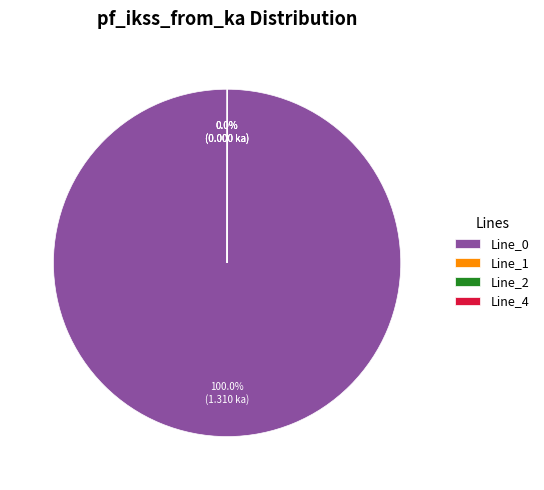

Which category has the biggest portion of the pie?

Line_0